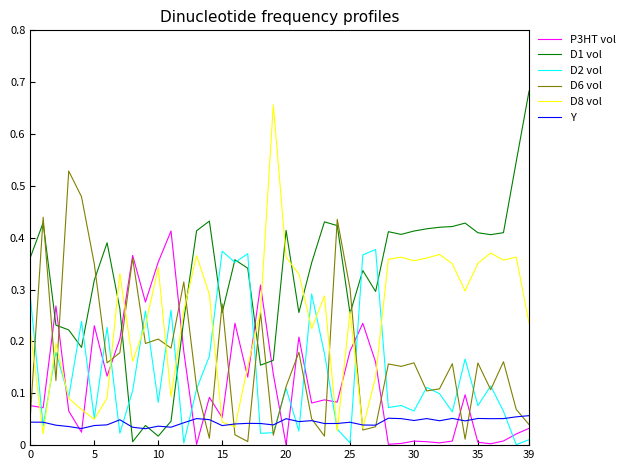

Which series has the largest total across all categories?

D1 vol